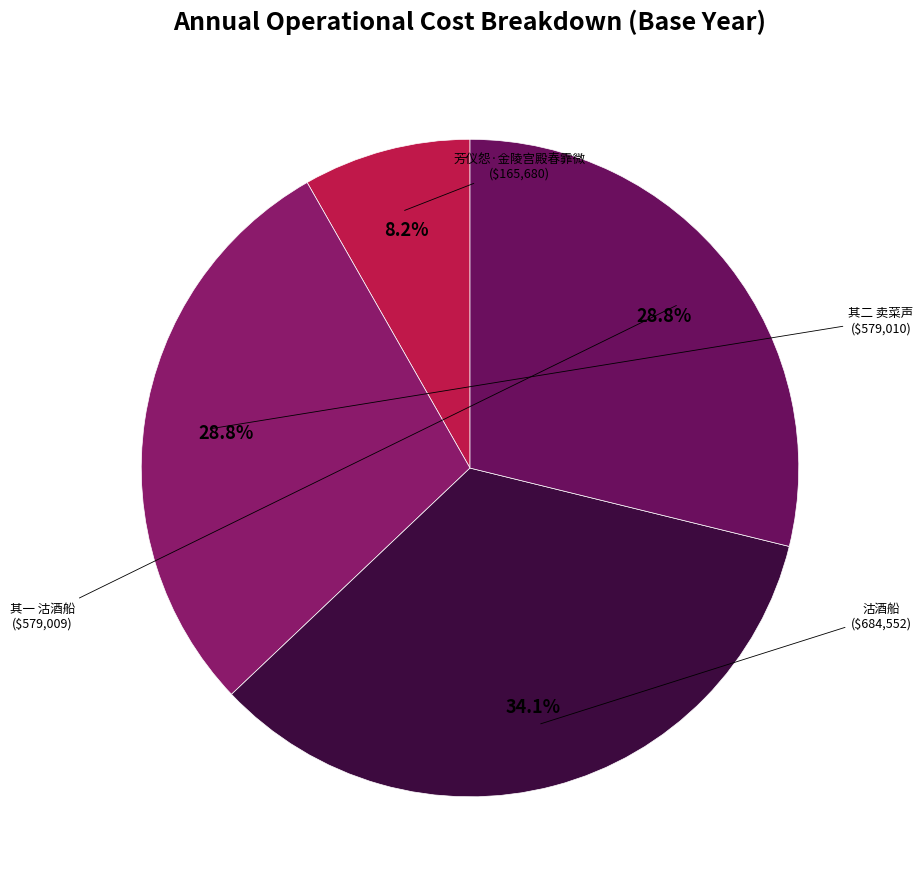

To the nearest percent, what is the average slice percentage?

25%